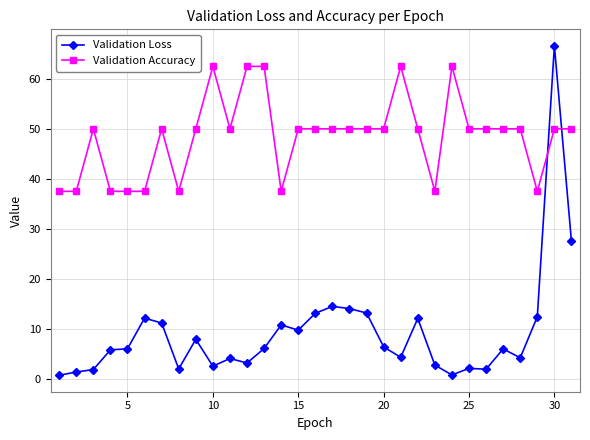

What is the sum of all Validation Loss values?

286.6